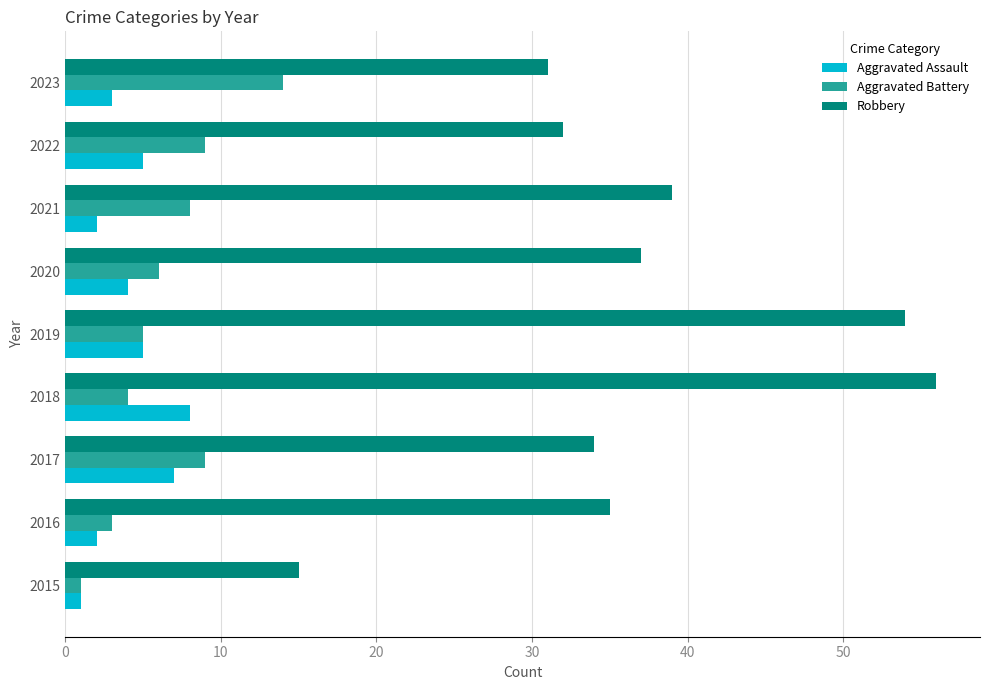

At 2021, list the series in order from smallest to largest.

Aggravated Assault, Aggravated Battery, Robbery